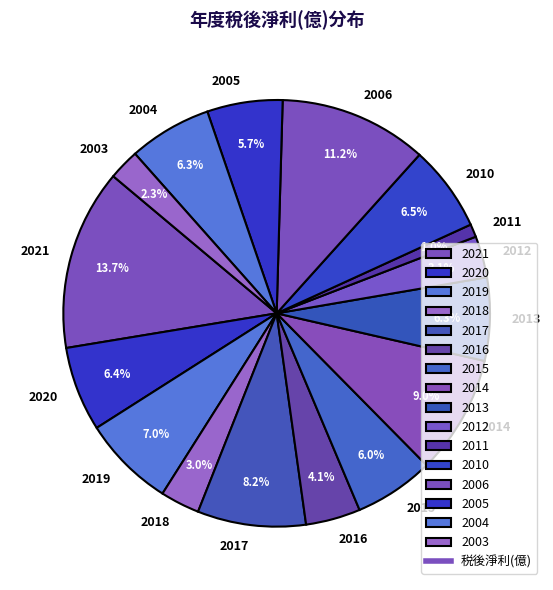

To the nearest percent, what percentage of the pie is 2016?

4%